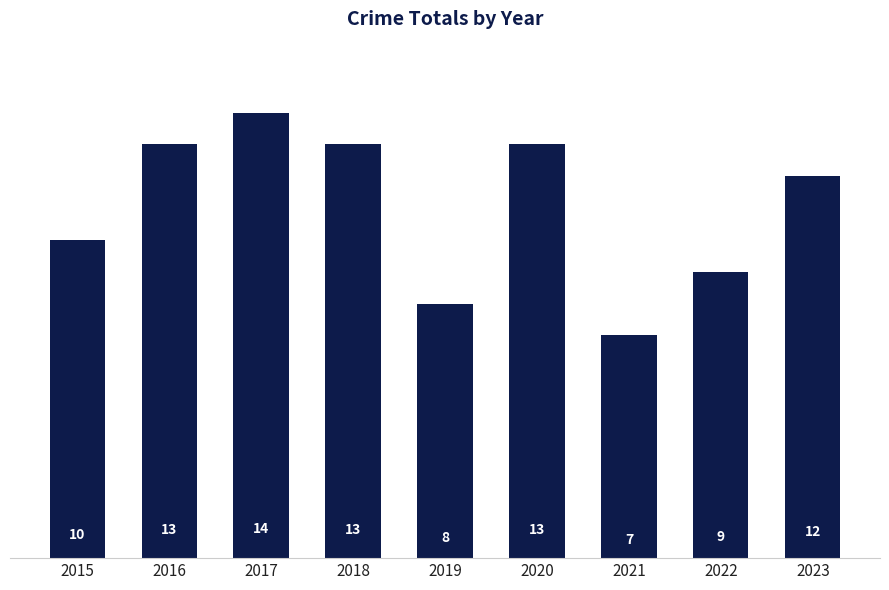

Is it true that the value at 2020 is 8?

False